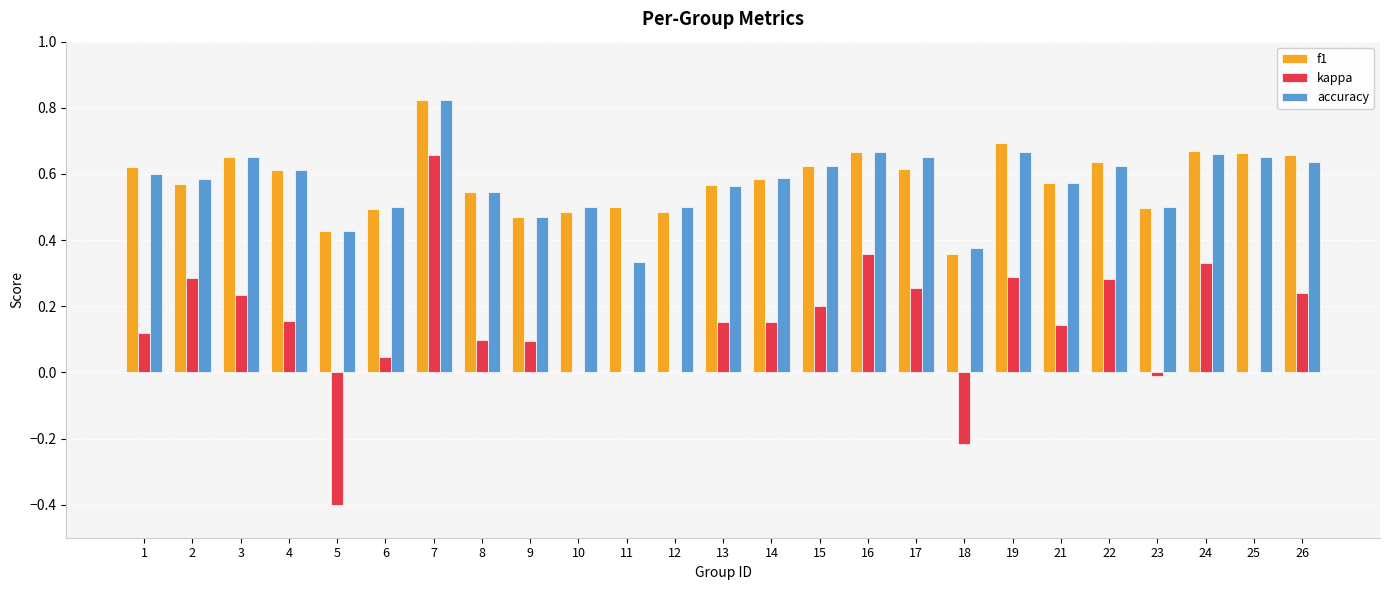

At which label does f1 reach its peak?

7